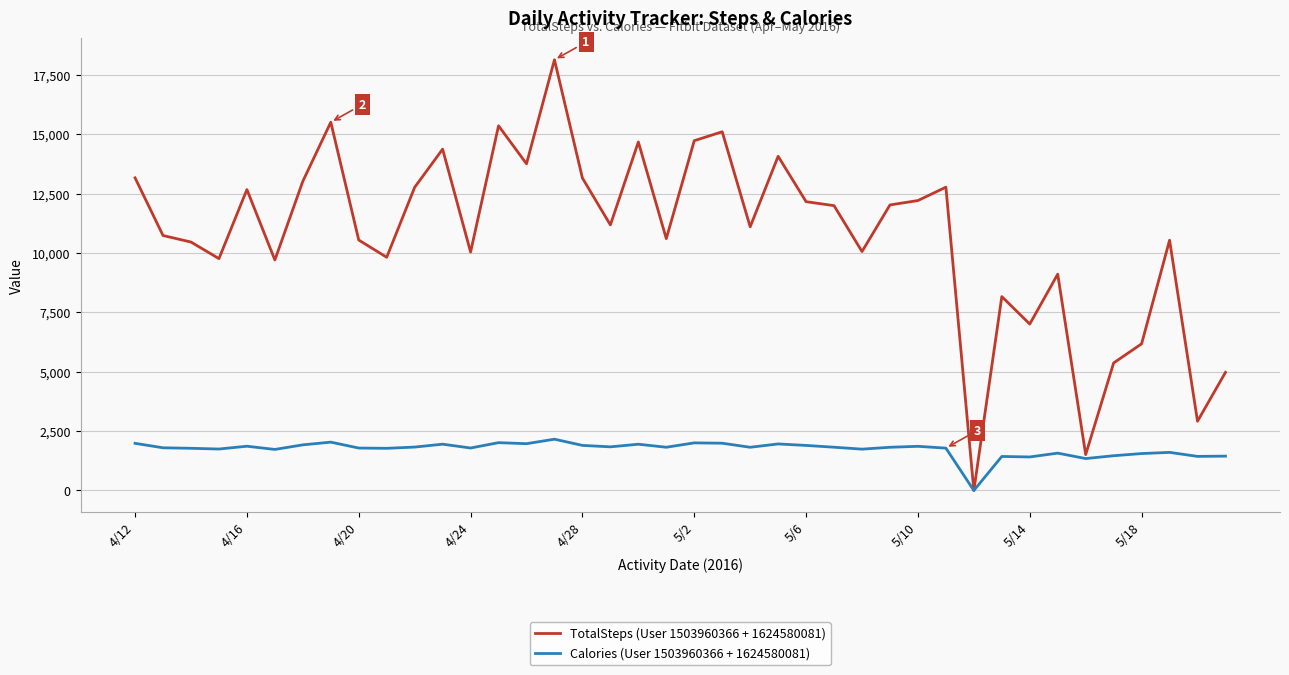

Rank the series by their maximum value, from highest to lowest.

TotalSteps (User 1503960366 + 1624580081), Calories (User 1503960366 + 1624580081)